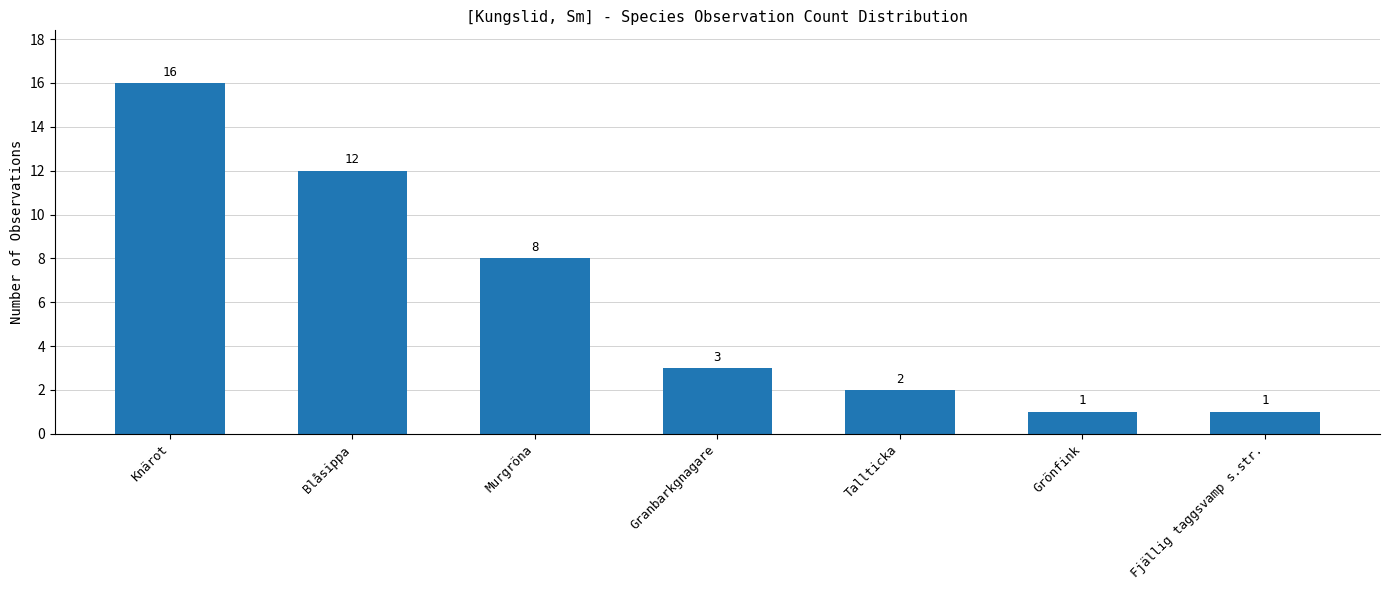

Which label corresponds to the largest value in the chart?

Knärot